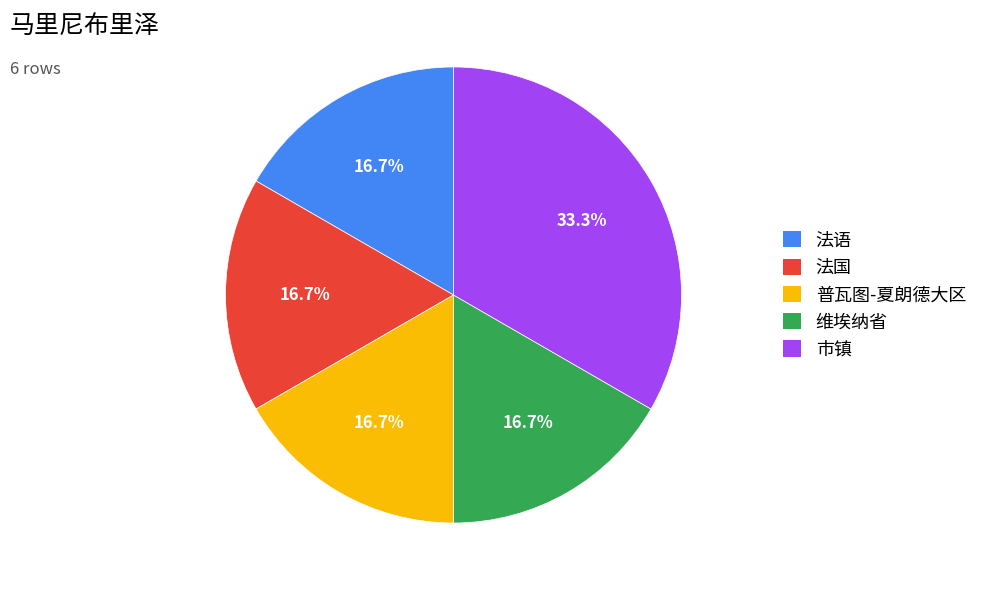

True or false: 市镇 accounts for 33% of the total.

True